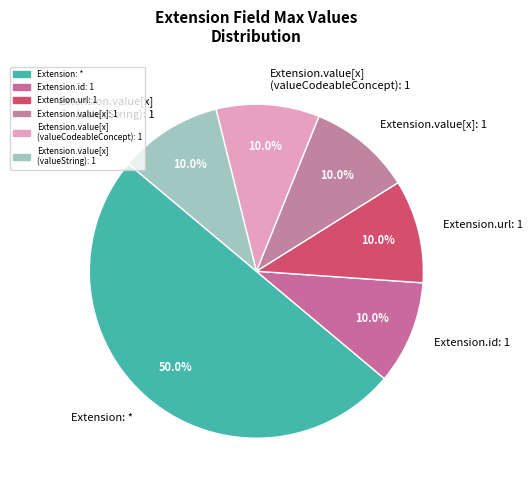

What is the ratio of the value at Extension.value[x] (valueString): 1 to the value at Extension.value[x]: 1?

1.0